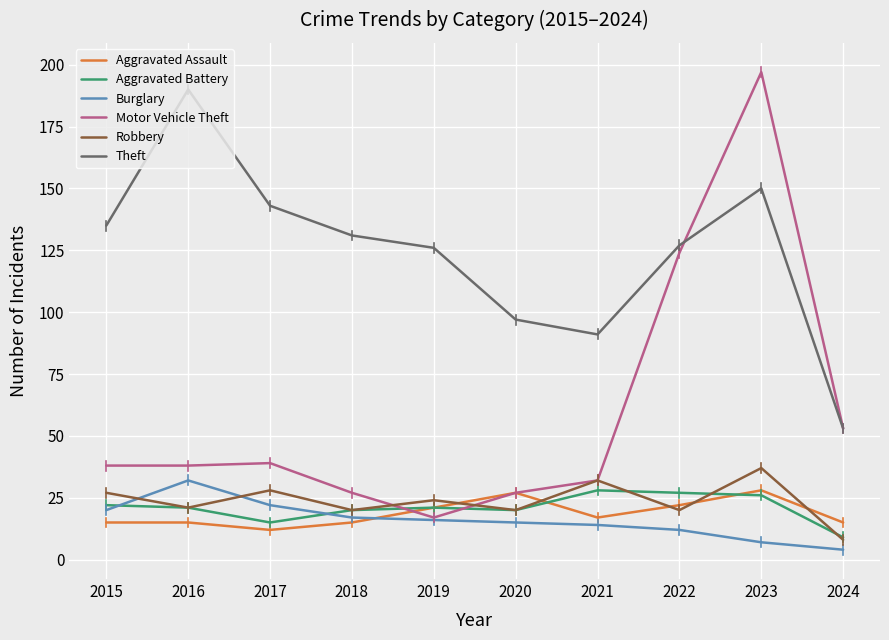

How many categories are shown in the chart?

10